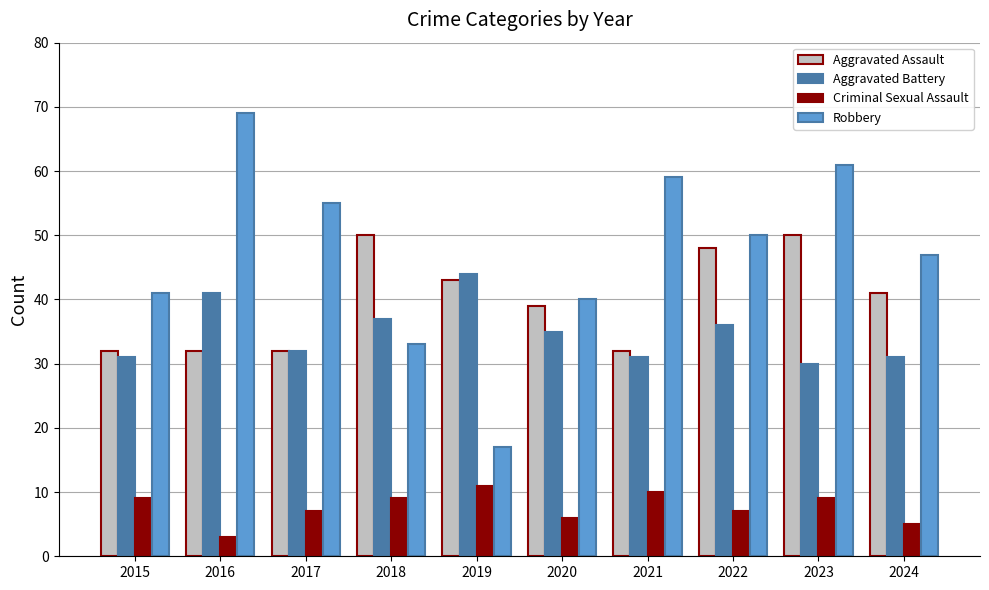

What is the smallest value displayed?

3